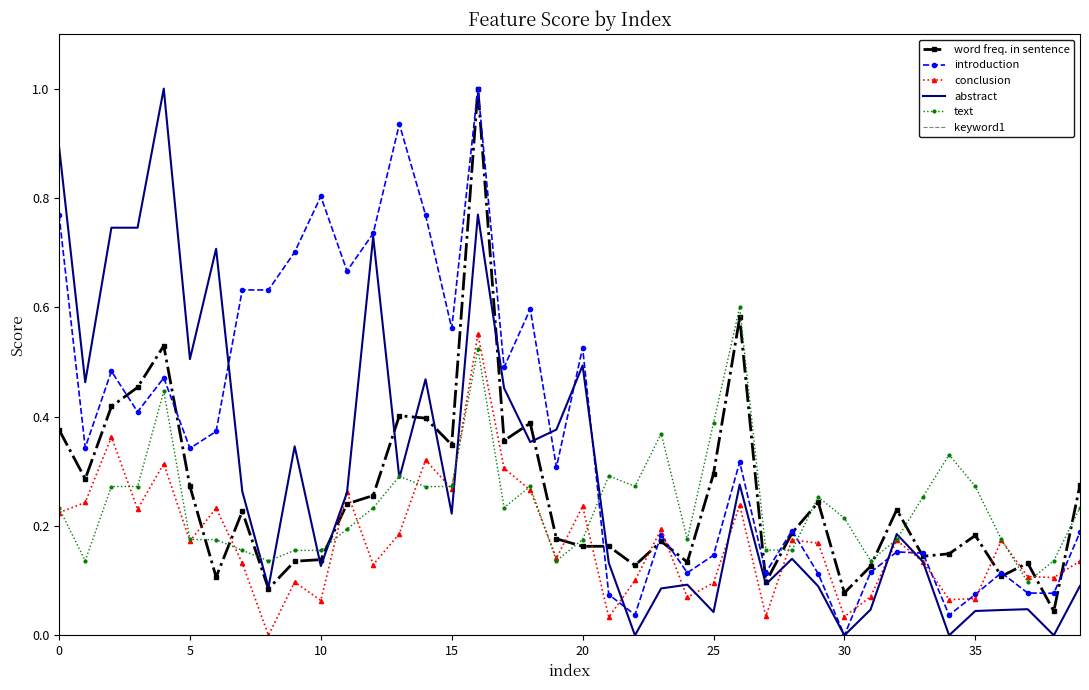

What is the maximum value shown in the chart?

1.0